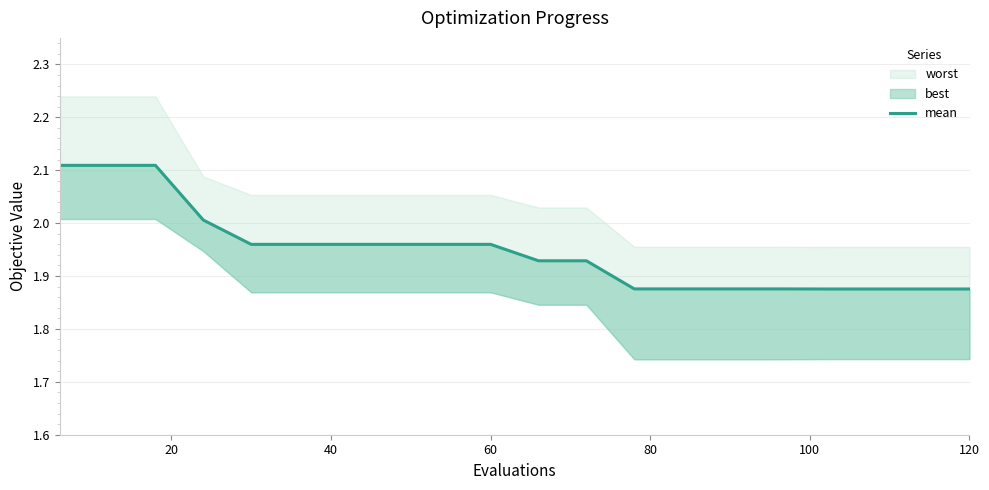

Does the chart have visible grid lines?

Yes